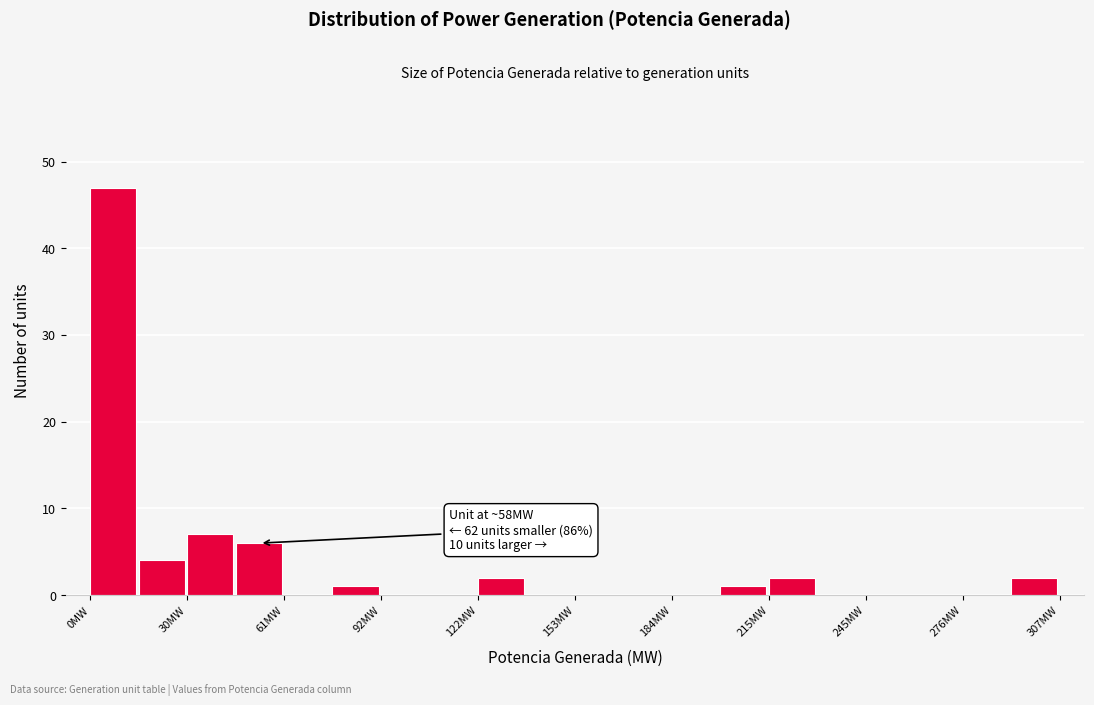

Read against the x-axis, roughly where is the centre of the tallest bar?

5